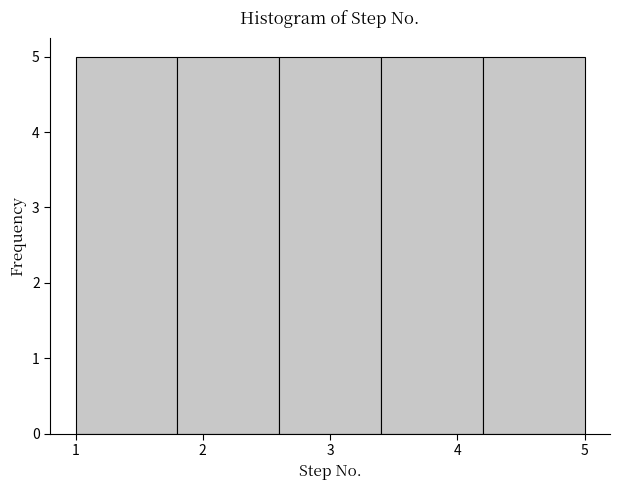

Reading left to right, transcribe this chart: for each bar, give the range it covers on the x-axis and its height. The values are not printed on the chart, so give them approximately, as read against the axis.

1.0 to 1.8: 5
1.8 to 2.6: 5
2.6 to 3.4: 5
3.4 to 4.2: 5
4.2 to 5.0: 5